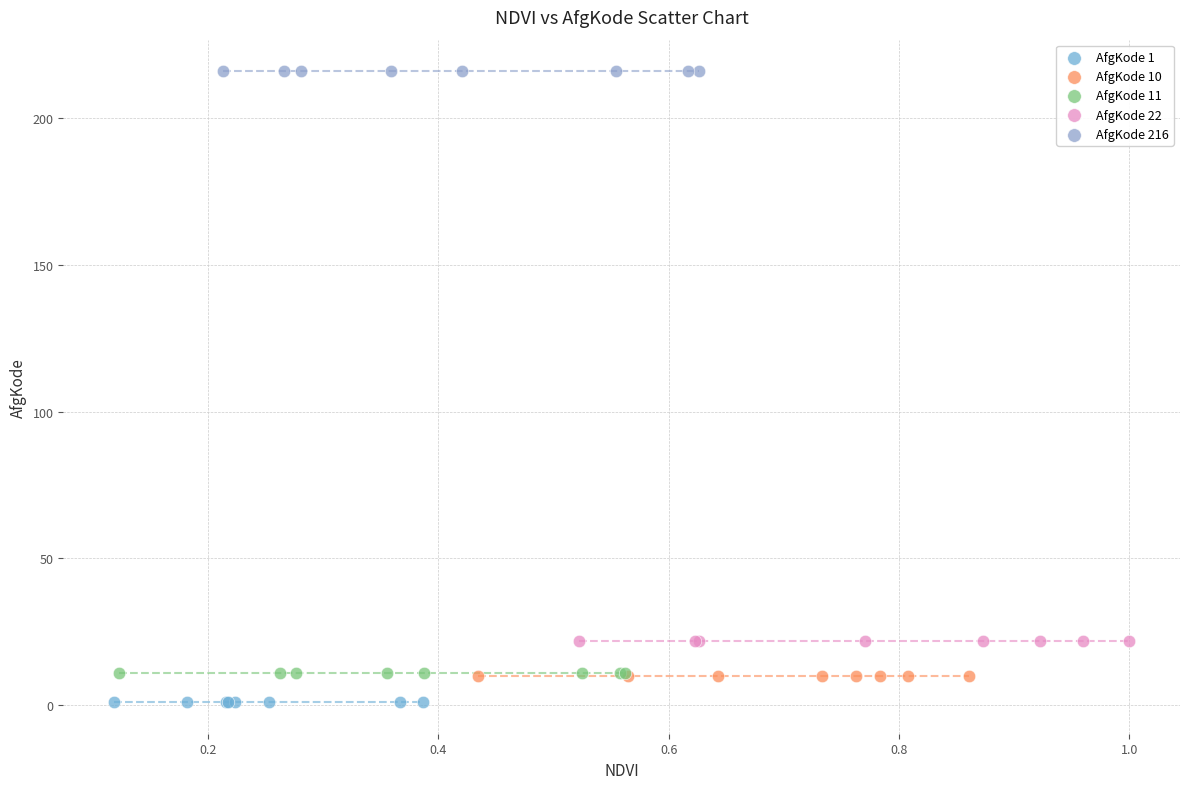

Which series contains the highest Y value?

AfgKode 216